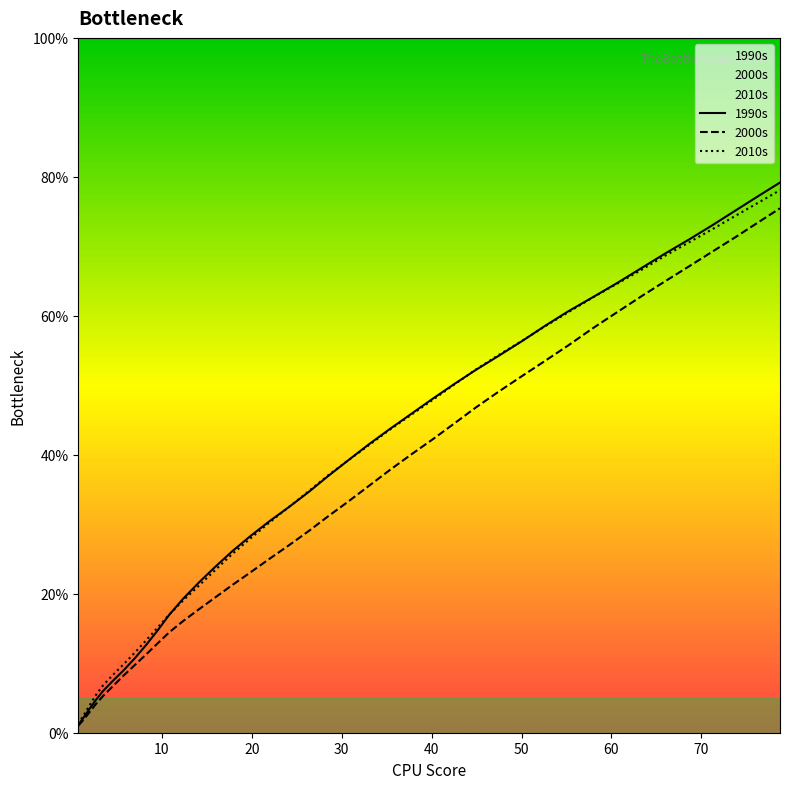

True or false: 1990s has a value of 1.4 at 20.

False